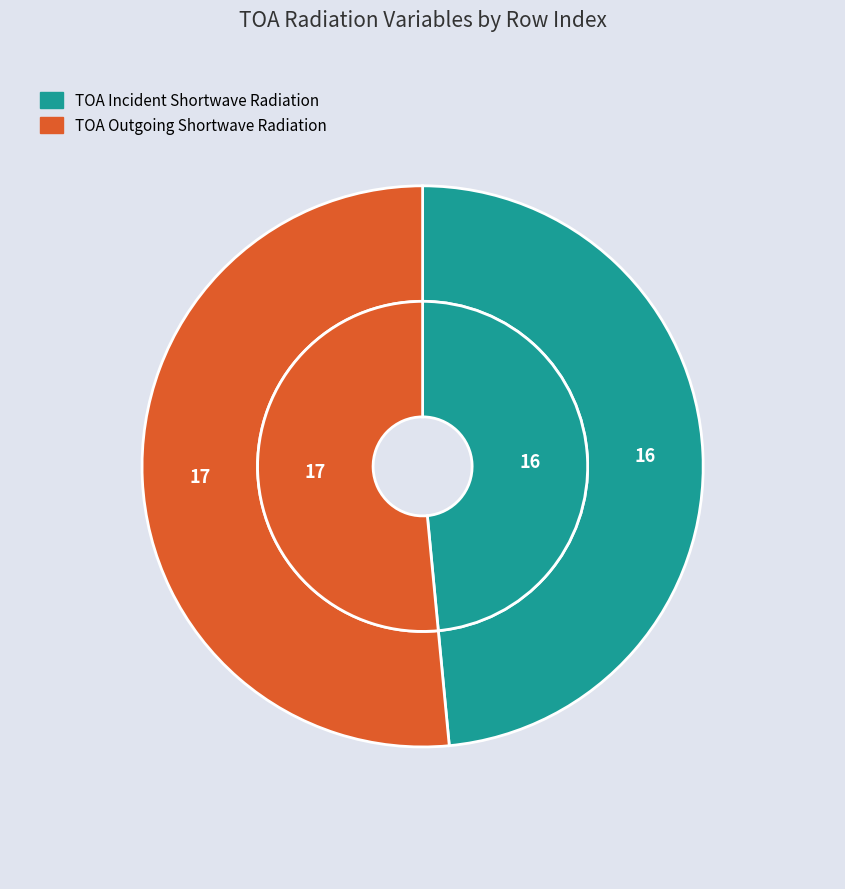

To the nearest percent, what is the difference between the largest and smallest slice percentages?

3%